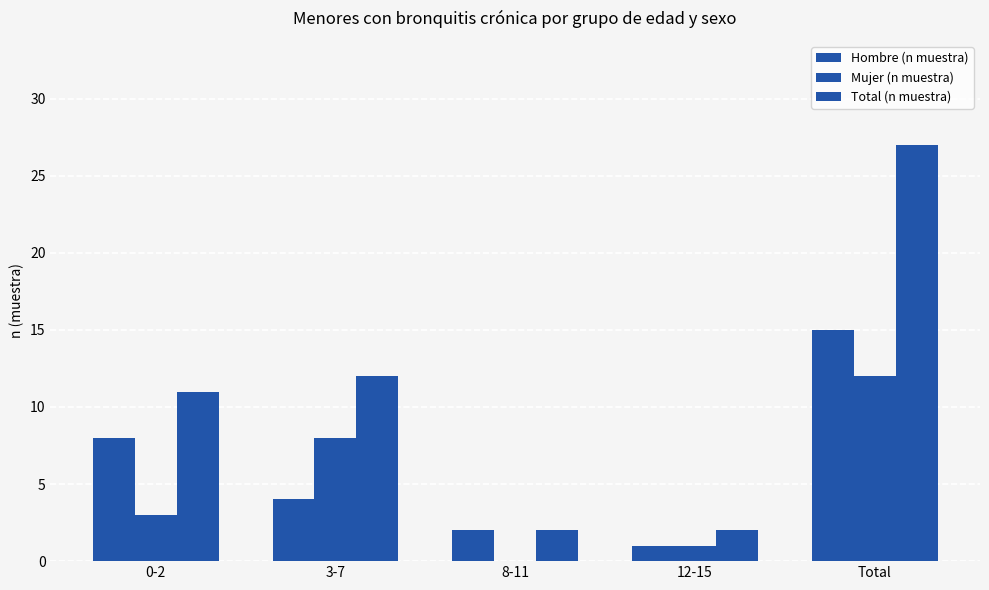

True or false: Mujer (n muestra) has a value of 8 at 3-7.

True